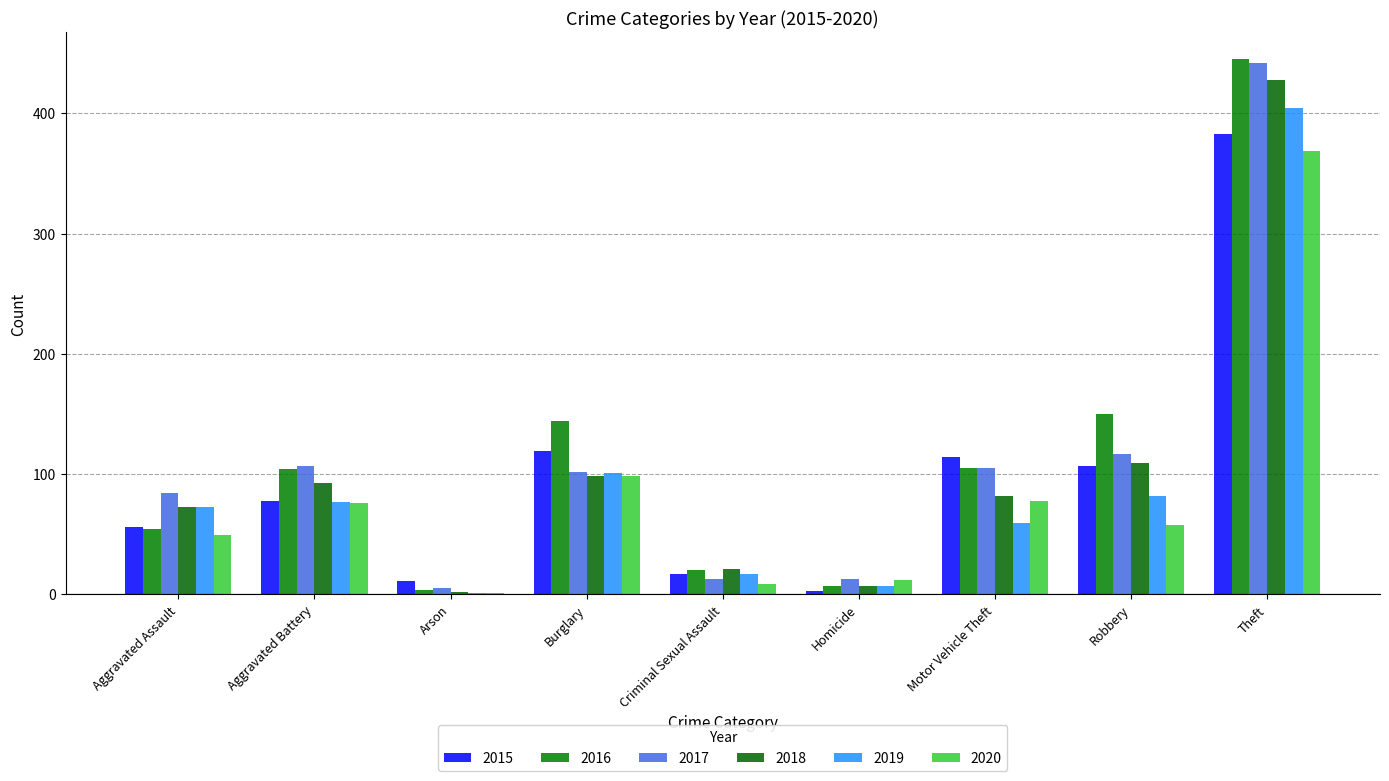

At how many categories does at least one series exceed 120?

3